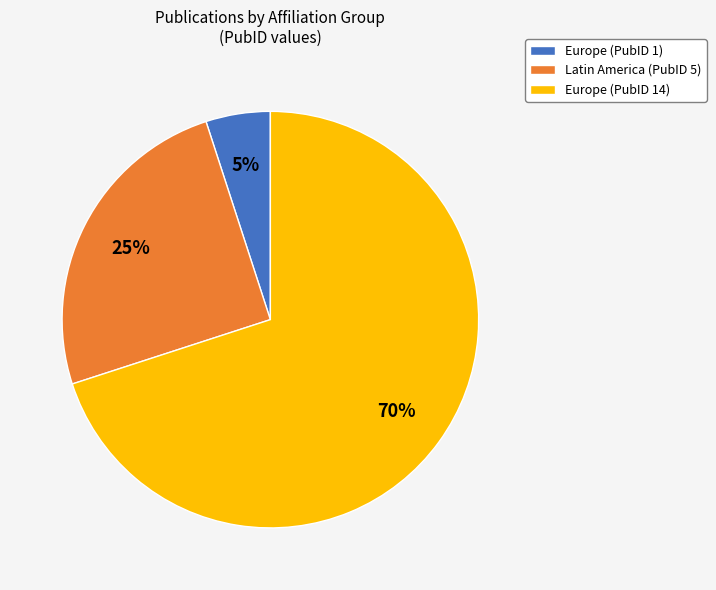

To the nearest percent, what portion does Europe (PubID 1) represent?

5%